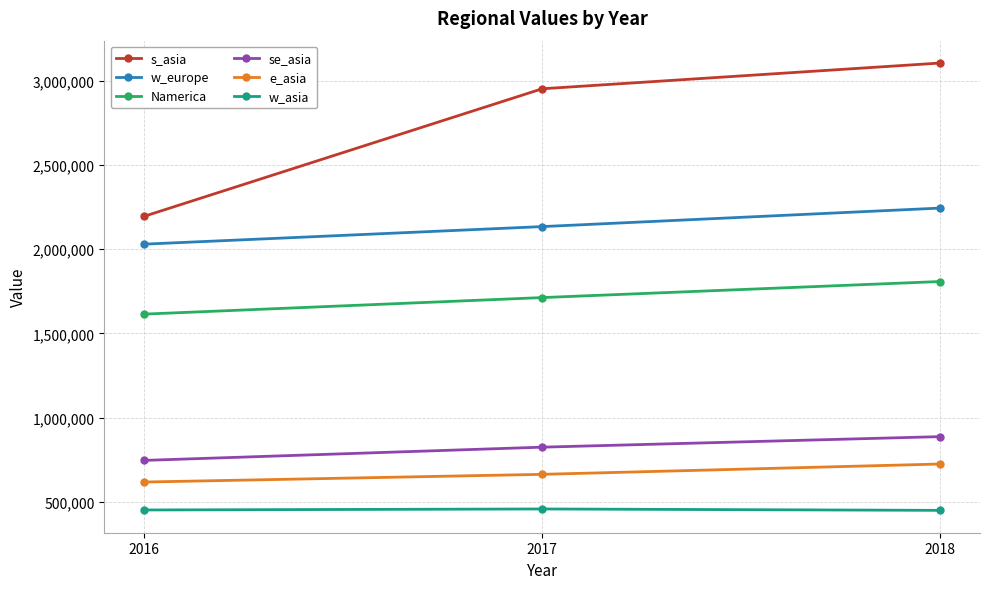

Rank the series by their maximum value, from lowest to highest.

w_asia, e_asia, se_asia, Namerica, w_europe, s_asia